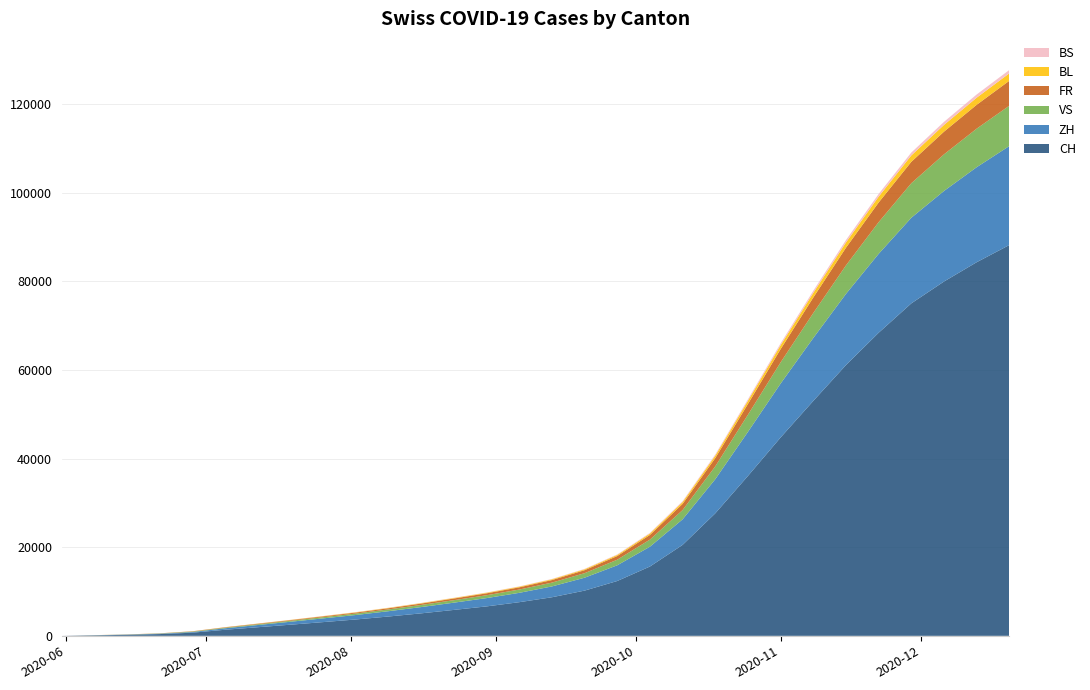

Reading right to left, extract all data points from this chart.

CH: 88196	84318	79962	75034	68398	61106	53014	44768	36083	27640	20521	15640	12373	10203	8705	7591	6642	5848	5074	4361	3692	3098	2513	1940	1372	709	397	229	108	0
ZH: 22345	21444	20437	19320	17808	16061	14201	12166	9946	7706	5764	4473	3544	2910	2442	2110	1871	1637	1415	1200	1010	840	665	500	337	152	80	38	23	0
VS: 9101	8700	8266	7796	7155	6434	5638	4784	3868	2901	2101	1601	1260	1023	862	743	647	563	481	403	332	272	218	171	124	97	53	28	10	0
FR: 5630	5384	5117	4828	4437	3988	3497	2985	2432	1862	1390	1054	831	677	575	498	431	372	313	263	218	182	148	117	92	61	32	22	9	0
BL: 1679	1605	1526	1441	1323	1190	1047	893	726	558	417	317	250	204	173	149	131	115	100	86	72	60	49	37	27	16	7	4	3	0
BS: 756	724	689	651	599	538	472	402	327	252	188	143	113	92	78	67	59	52	45	38	32	27	22	17	12	7	7	5	4	0